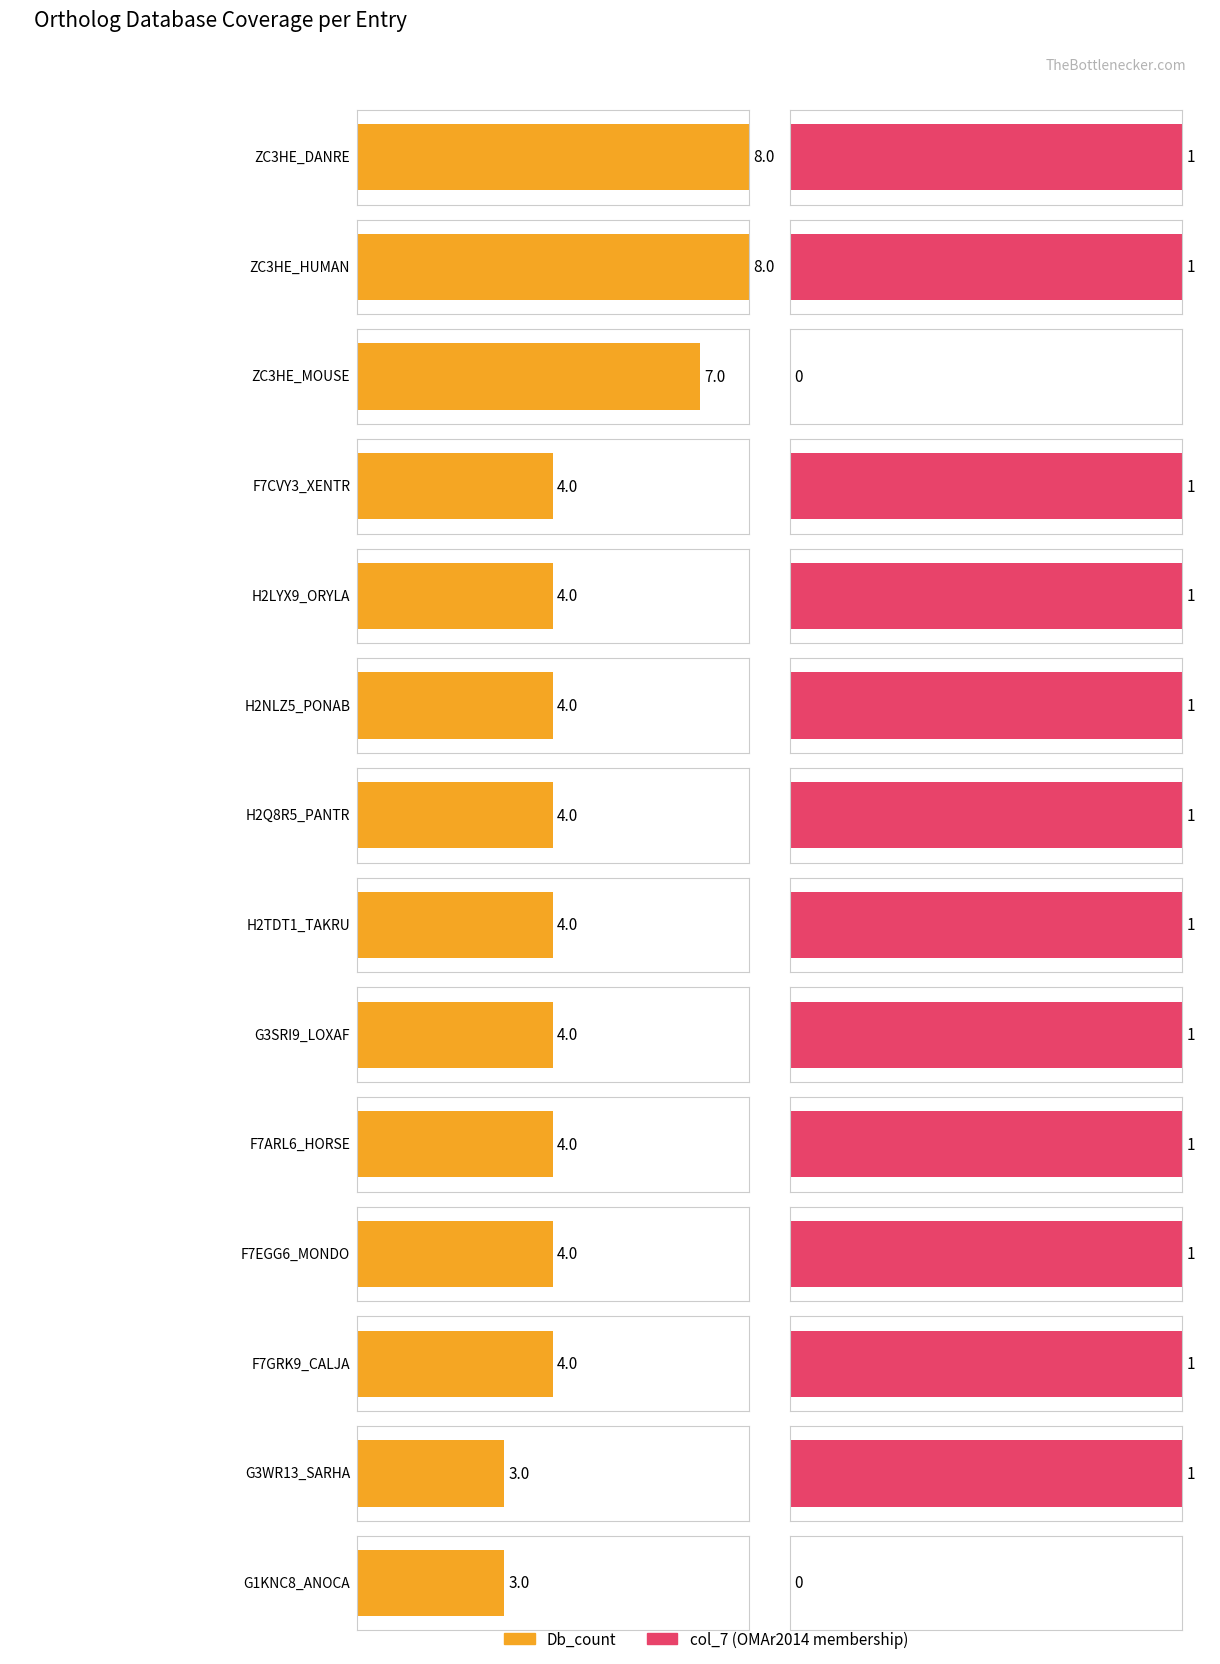

List the labels in order of Db_count value, smallest first.

G3WR13_SARHA, G1KNC8_ANOCA, F7CVY3_XENTR, H2LYX9_ORYLA, H2NLZ5_PONAB, H2Q8R5_PANTR, H2TDT1_TAKRU, G3SRI9_LOXAF, F7ARL6_HORSE, F7EGG6_MONDO, F7GRK9_CALJA, ZC3HE_MOUSE, ZC3HE_DANRE, ZC3HE_HUMAN